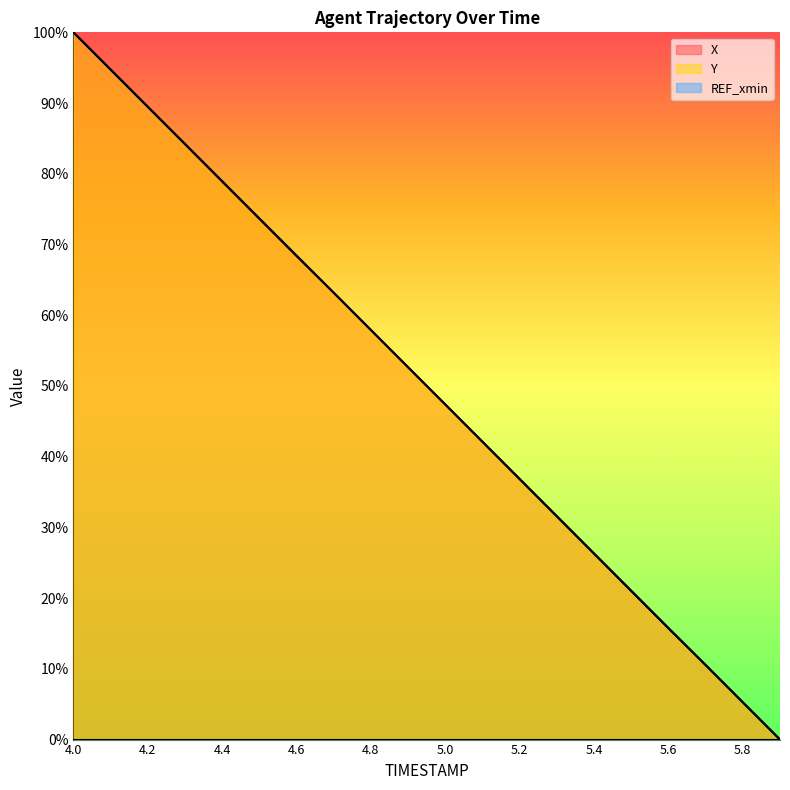

Which series has the widest spread of values?

X